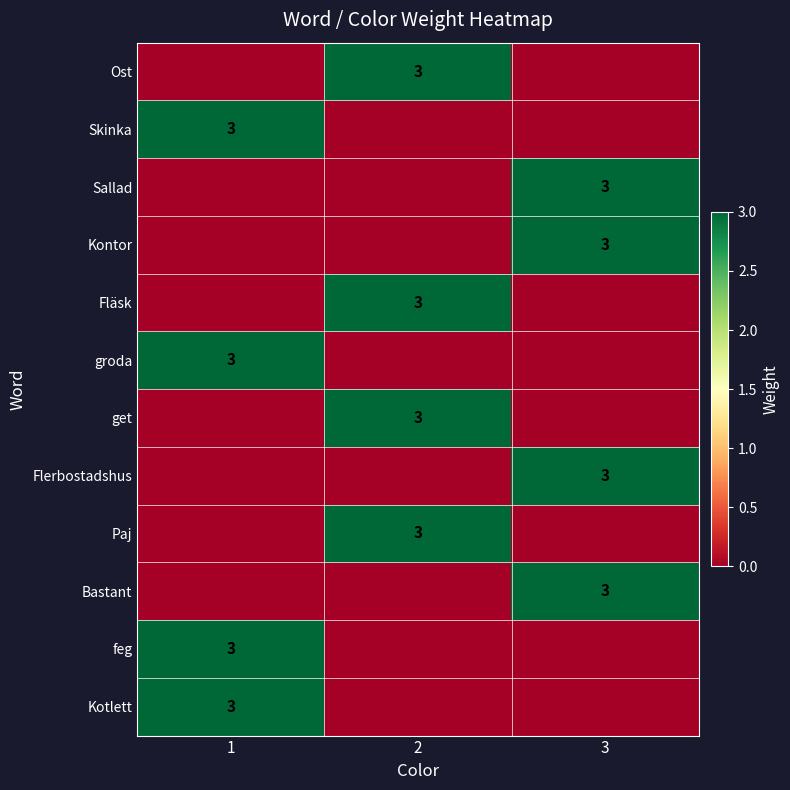

At how many categories does at least one series exceed 1?

3